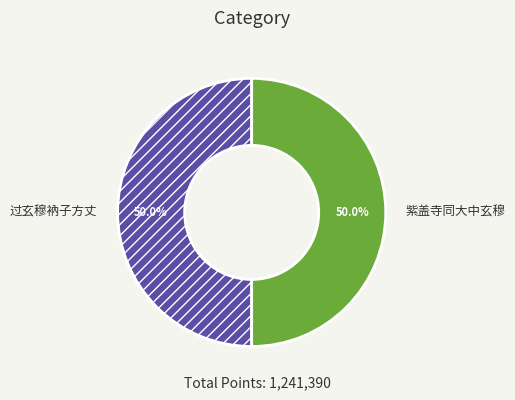

The 过玄穆衲子方丈 slice represents 58% of the pie. True or false?

False